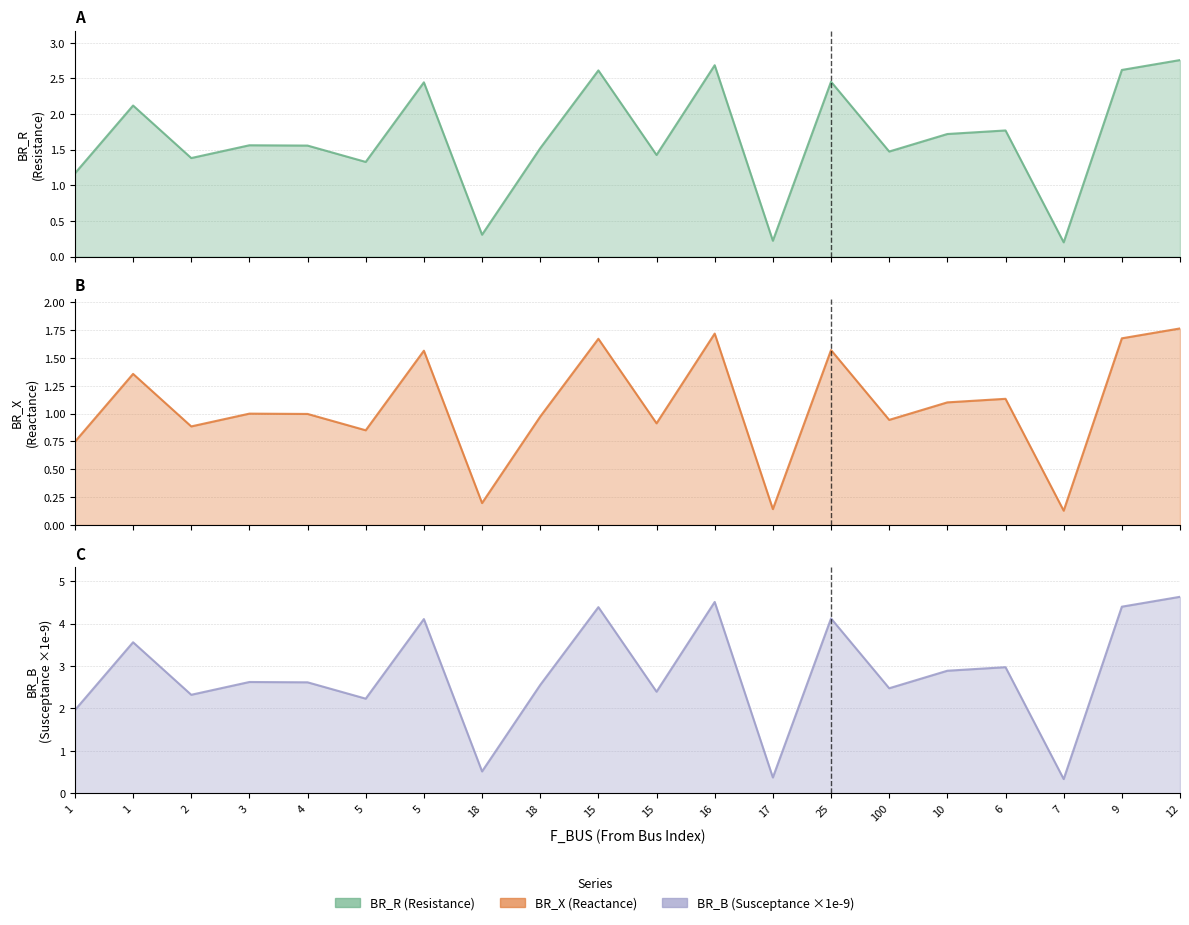

Reading right to left, what are all the values shown in this chart?

BR_R: 12=2.8	9=2.6	7=0.2	6=1.8	10=1.7	100=1.5	25=2.5	17=0.2	16=2.7	15=1.4	15=2.6	18=1.5	18=0.3	5=2.4	5=1.3	4=1.6	3=1.6	2=1.4	1=2.1	1=1.2
BR_X: 12=1.8	9=1.7	7=0.1	6=1.1	10=1.1	100=0.9	25=1.6	17=0.1	16=1.7	15=0.9	15=1.7	18=1.0	18=0.2	5=1.6	5=0.9	4=1.0	3=1.0	2=0.9	1=1.4	1=0.7
BR_B: 12=4.6	9=4.4	7=0.3	6=3.0	10=2.9	100=2.5	25=4.1	17=0.4	16=4.5	15=2.4	15=4.4	18=2.6	18=0.5	5=4.1	5=2.2	4=2.6	3=2.6	2=2.3	1=3.6	1=2.0